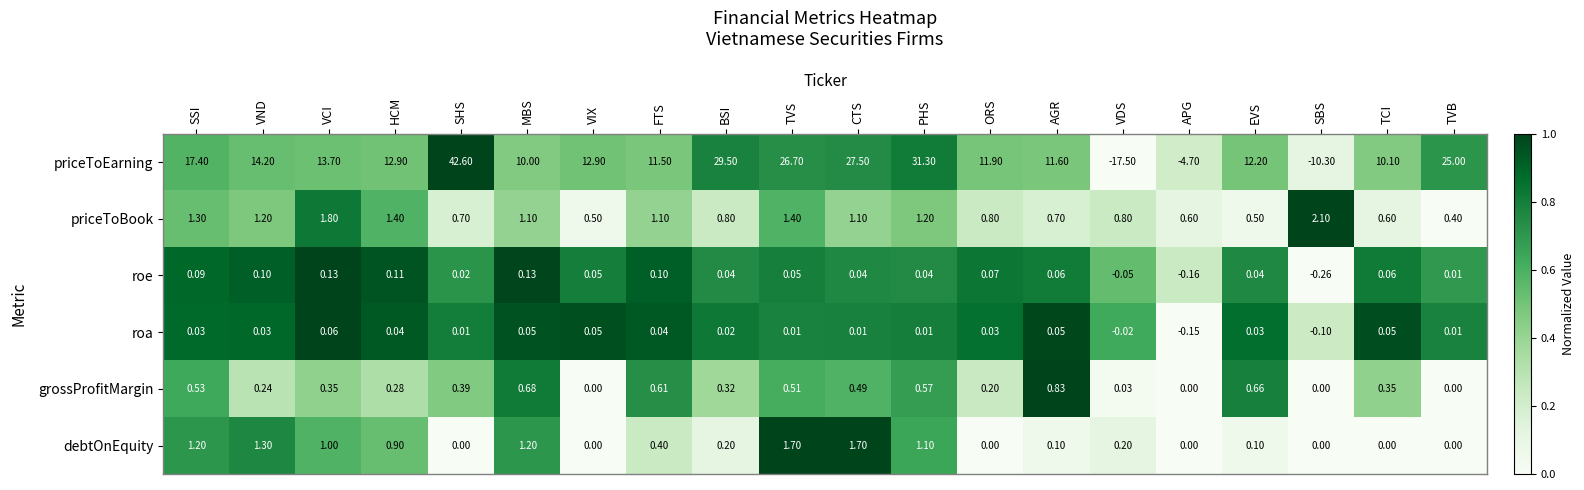

Rank the series at SSI from highest to lowest value.

priceToEarning, priceToBook, debtOnEquity, grossProfitMargin, roe, roa